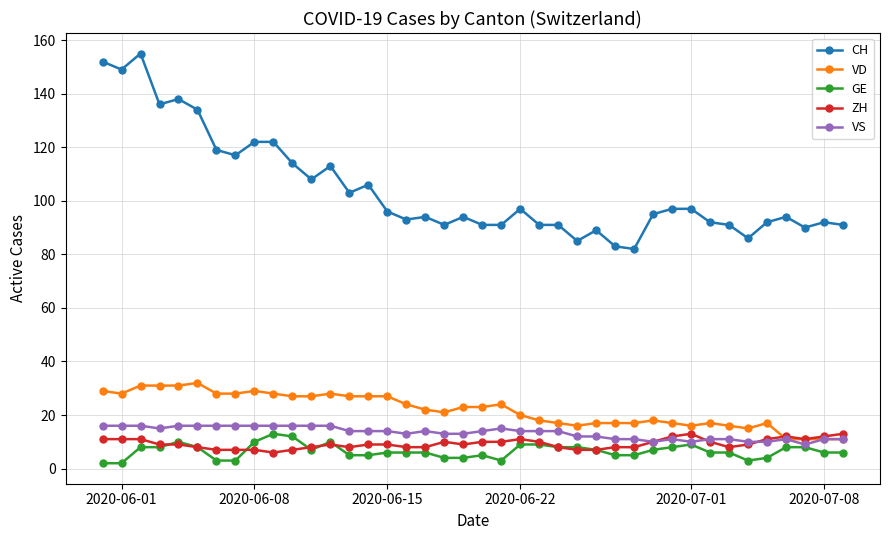

What is the minimum value for ZH?

6